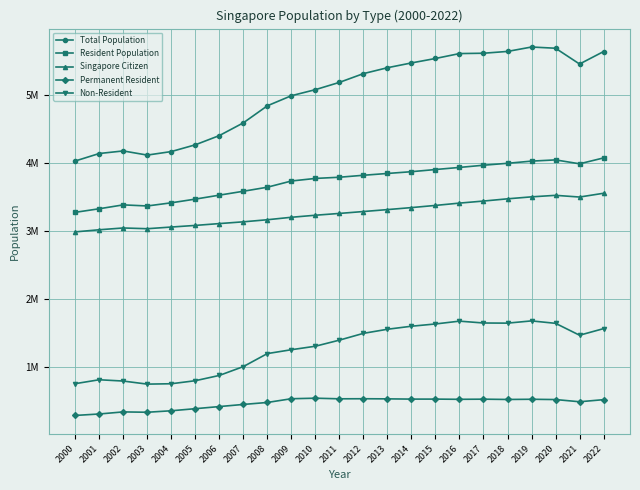

At which label does Non-Resident first exceed 1394437?

2012